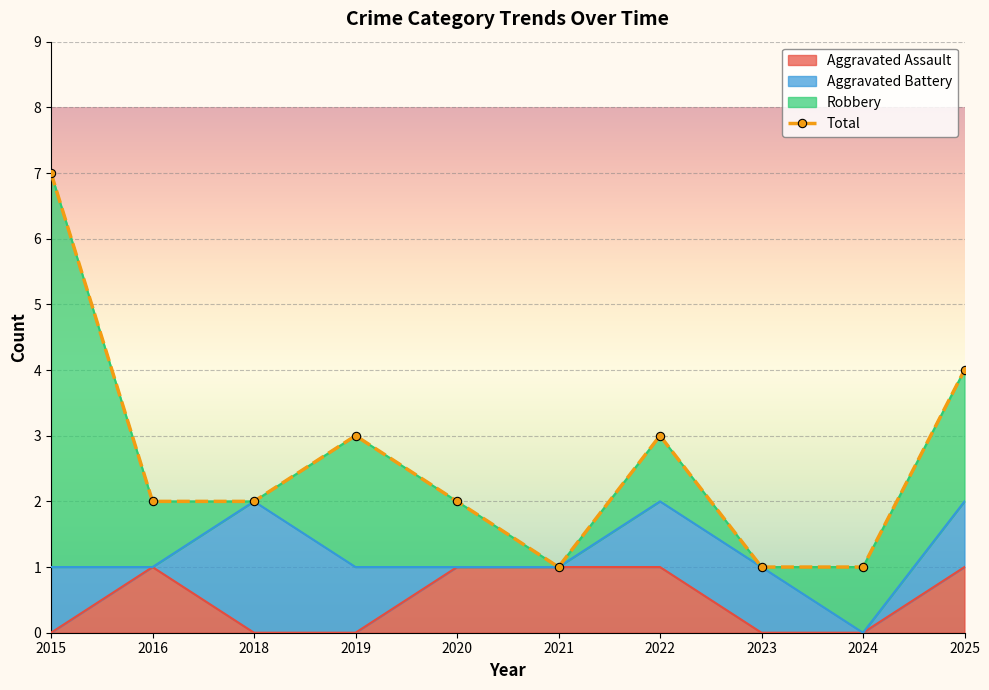

Approximately how many times larger is the value at 2018 compared to 2015?

0.3